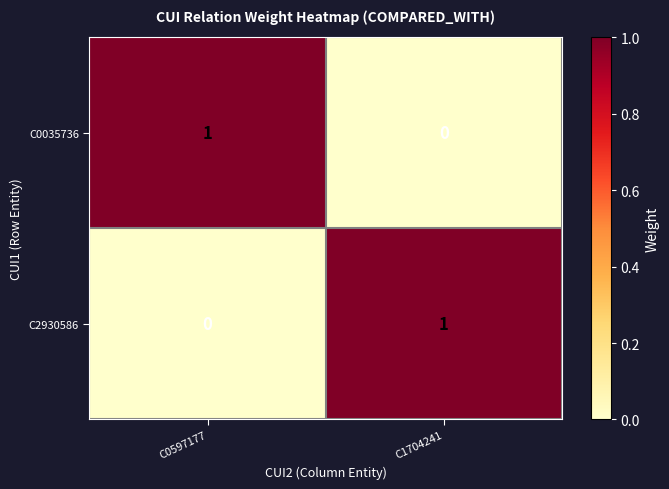

At which label does C0035736 reach its peak?

C0597177